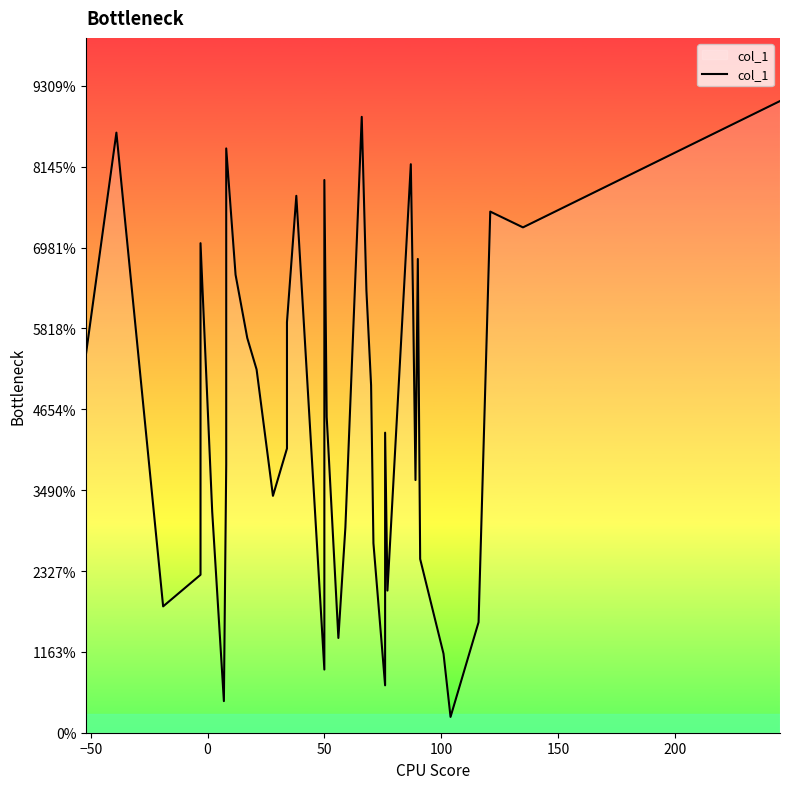

Reading left to right, list all the values displayed in this chart.

0.0	0.1	0.0	0.0	0.1	0.0	0.0	0.0	0.1	0.1	0.0	0.0	0.0	0.0	0.0	0.1	0.1	0.0	0.1	0.0	0.0	0.0	0.1	0.1	0.0	0.0	0.0	0.0	0.0	0.1	0.1	0.0	0.1	0.0	0.0	0.0	0.0	0.1	0.1	0.1